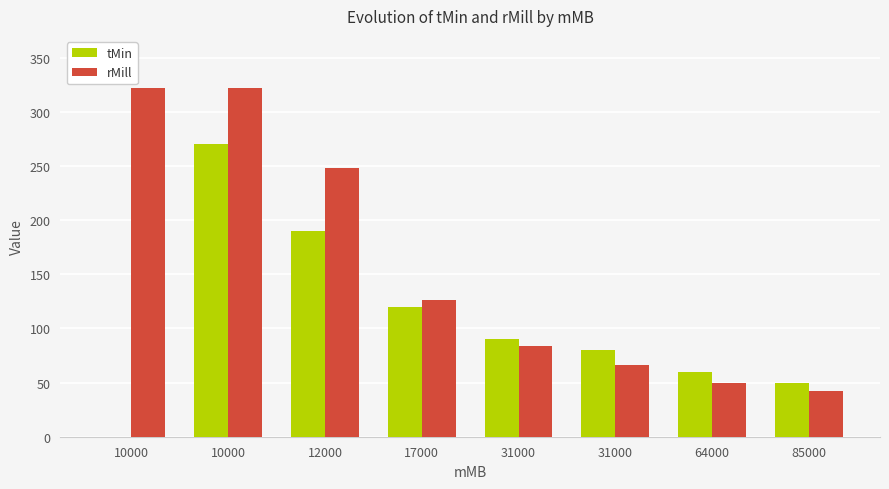

At which label does rMill first exceed 126?

10000